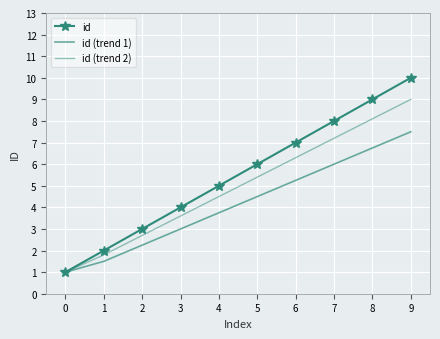

How many distinct data groups are displayed?

3